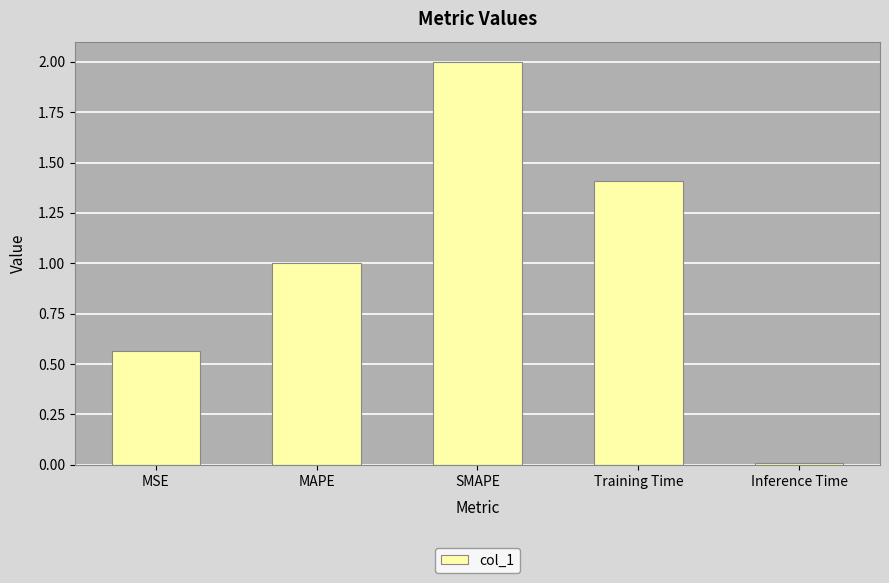

Count the number of categories in the chart.

5